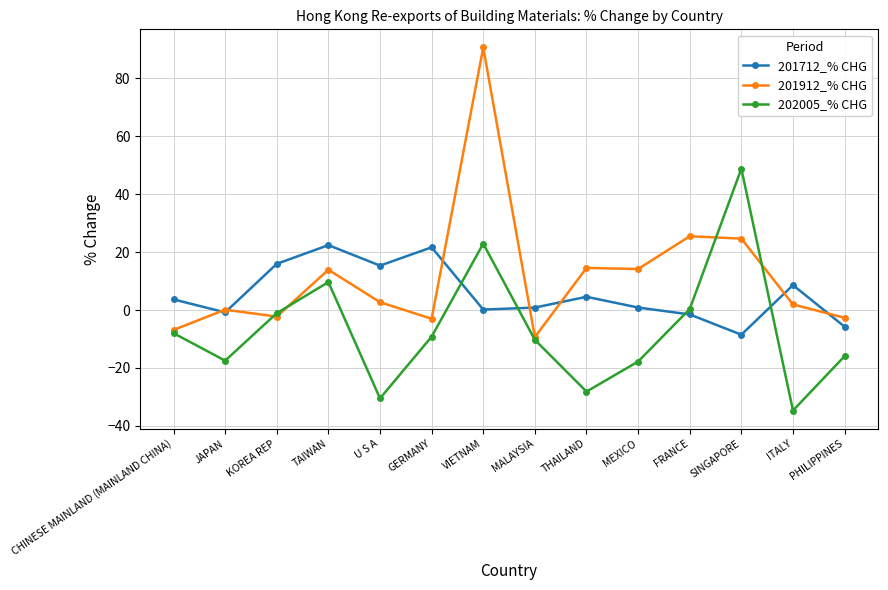

True or false: 202005_% CHG has more than 1 points higher than both neighbors.

True